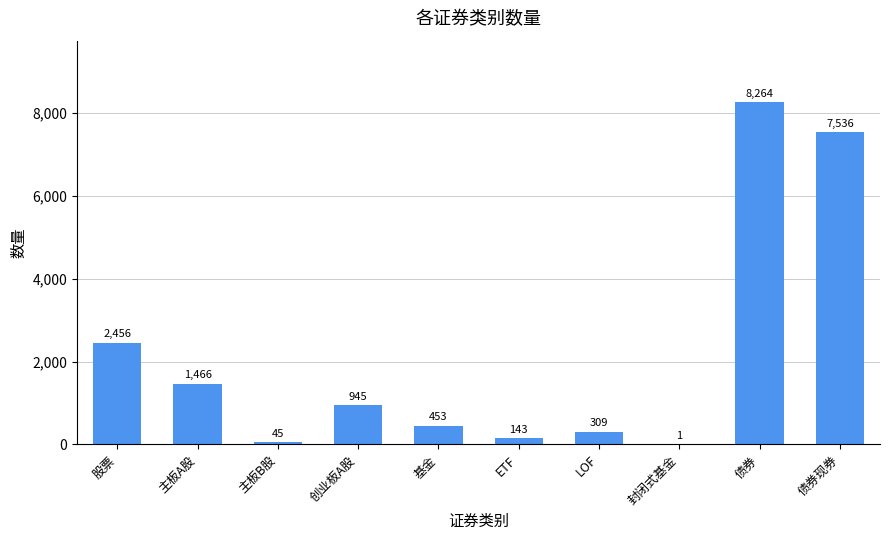

The chart shows a value of 453 at 基金. True or false?

True